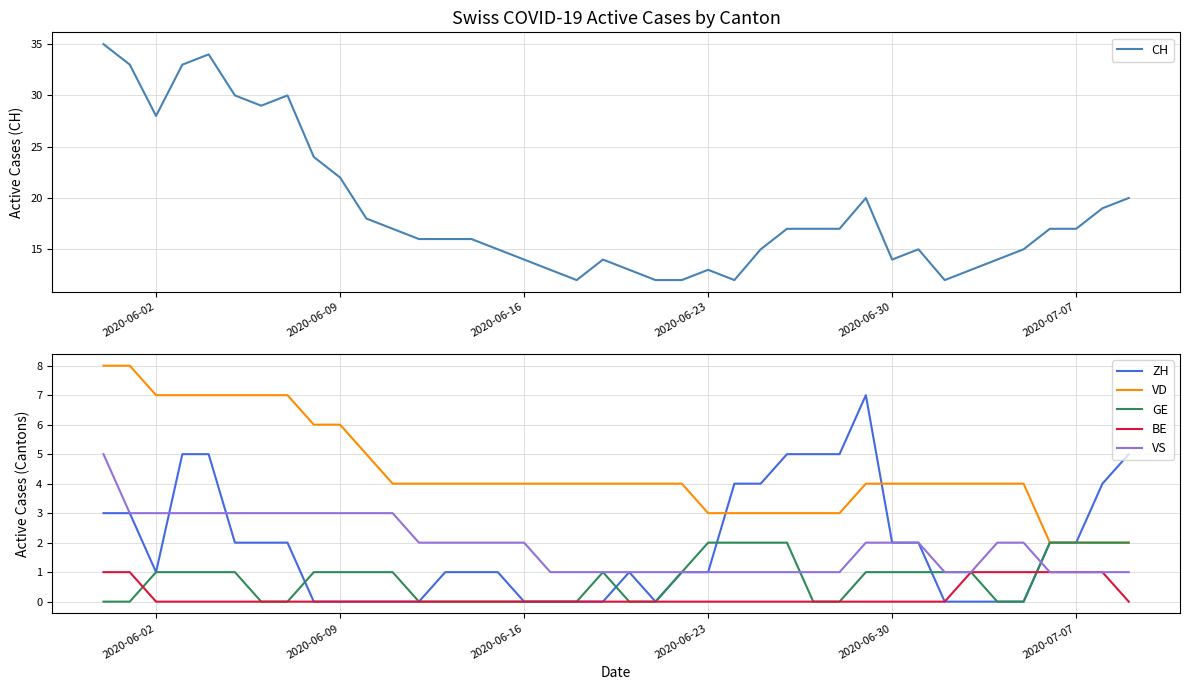

What is the maximum value shown in the chart?

35